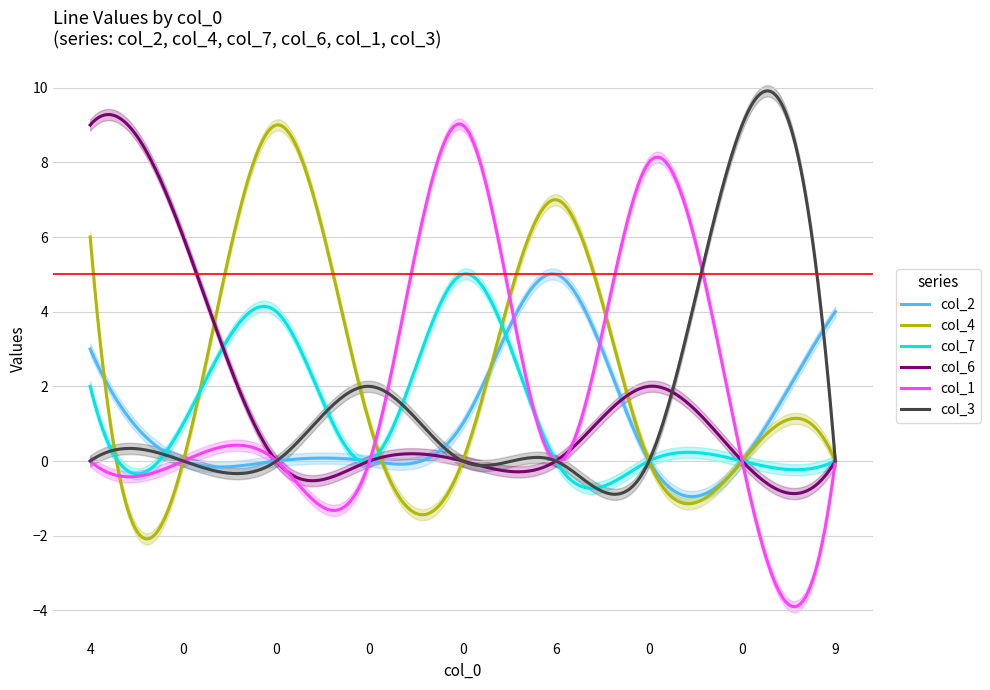

Rank the series at 0 from lowest to highest value.

col_2, col_4, col_1, col_3, col_7, col_6